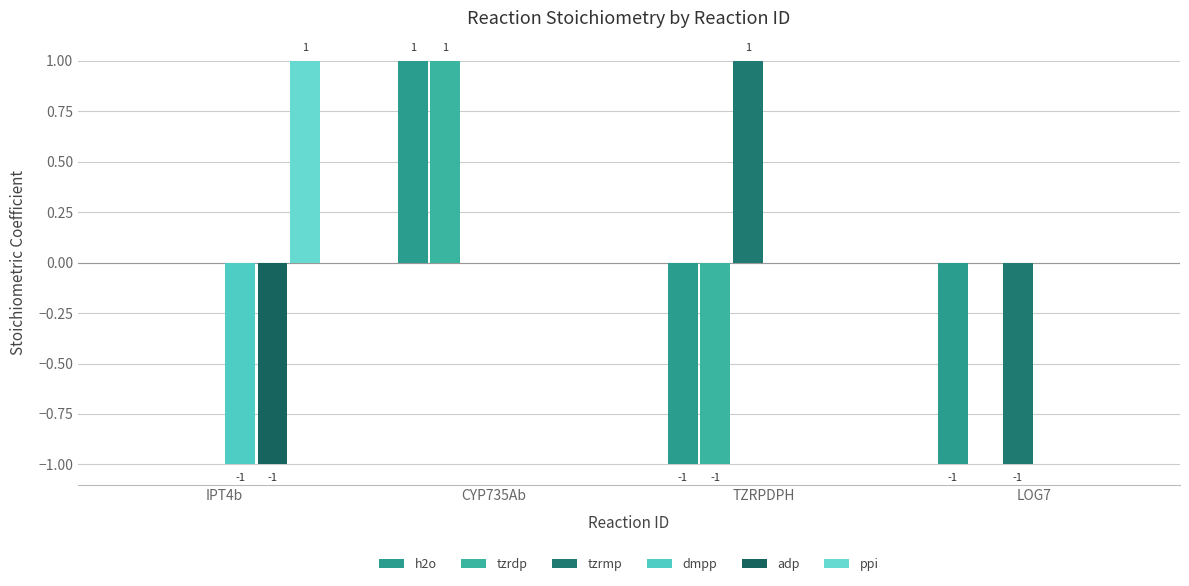

At how many categories does at least one series exceed 0?

3